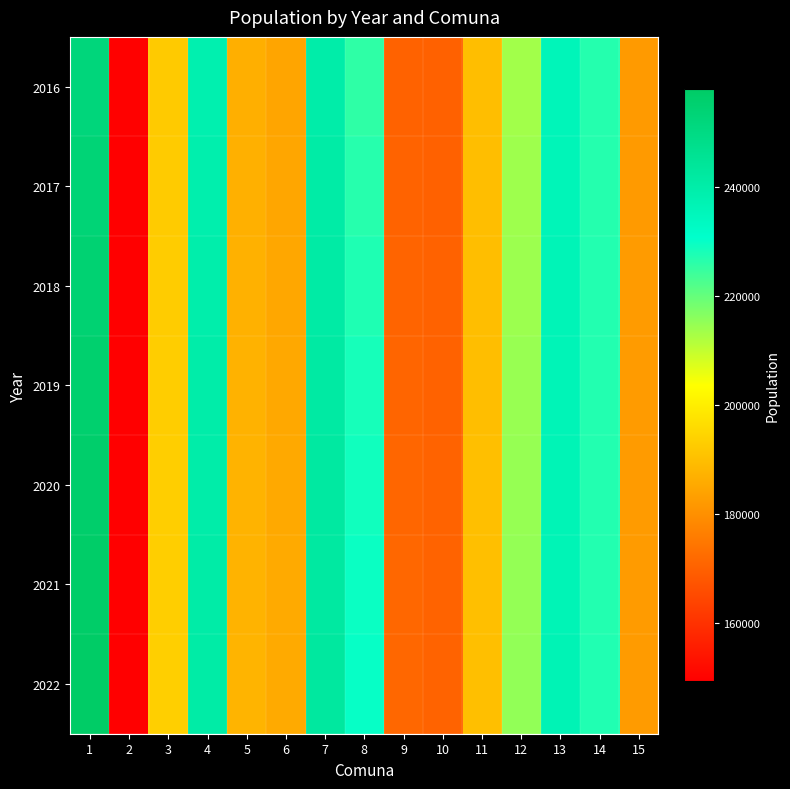

Which series has the largest total across all categories?

2022